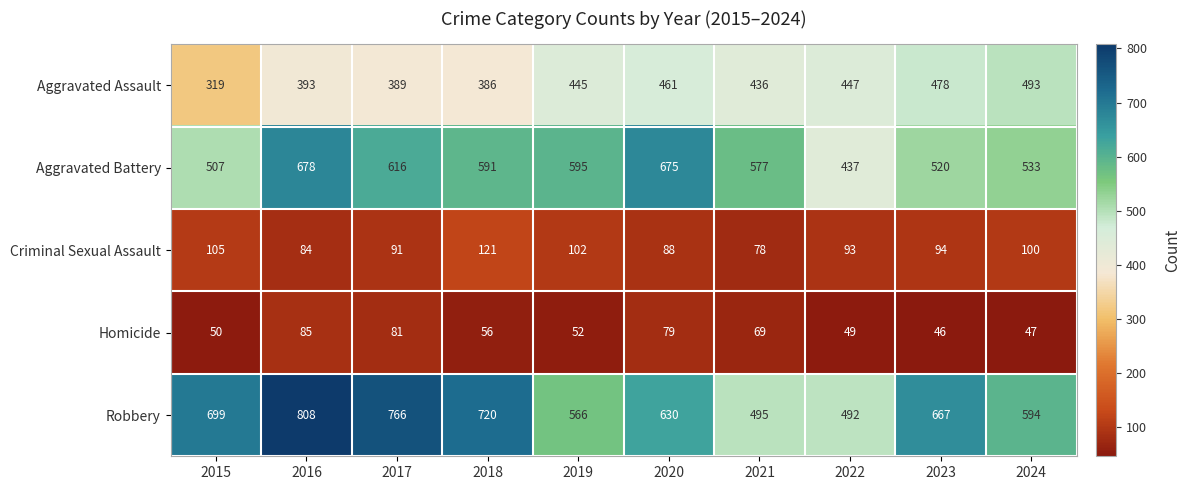

What is the difference between the maximum and minimum values in the Homicide series?

39